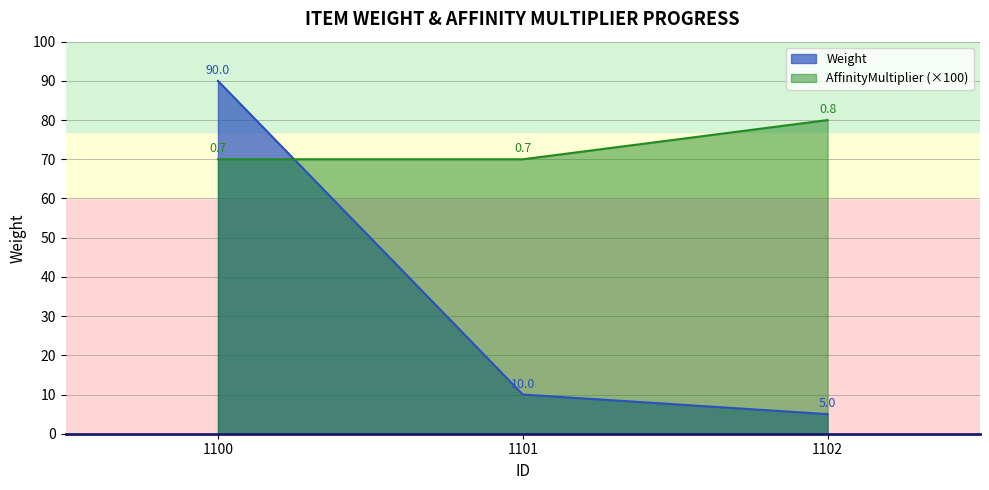

Does the chart have visible grid lines?

Yes